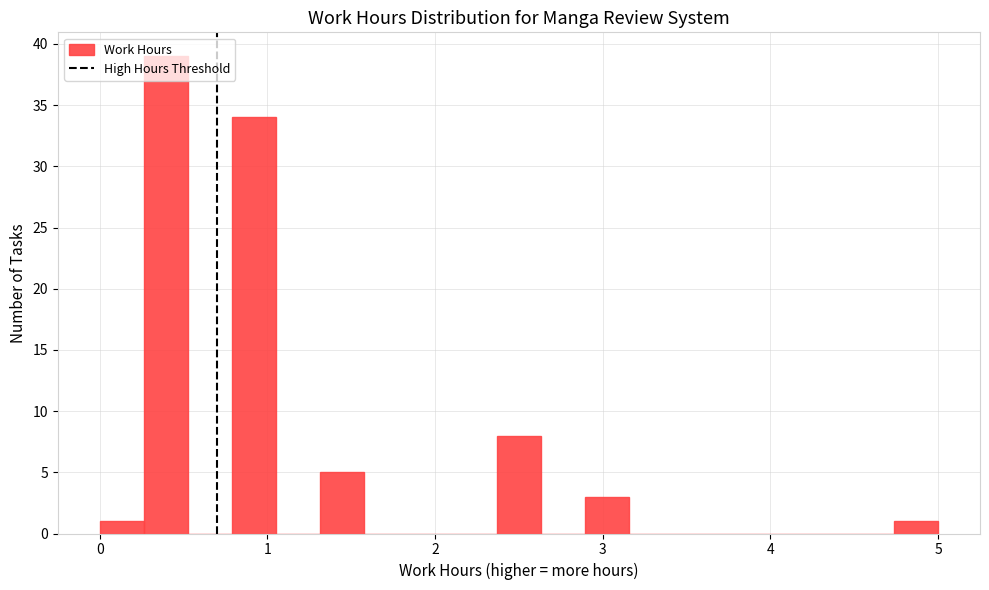

Around what value on the x-axis is the tallest bar? Give the approximate position of its centre, as read against the axis.

0.4